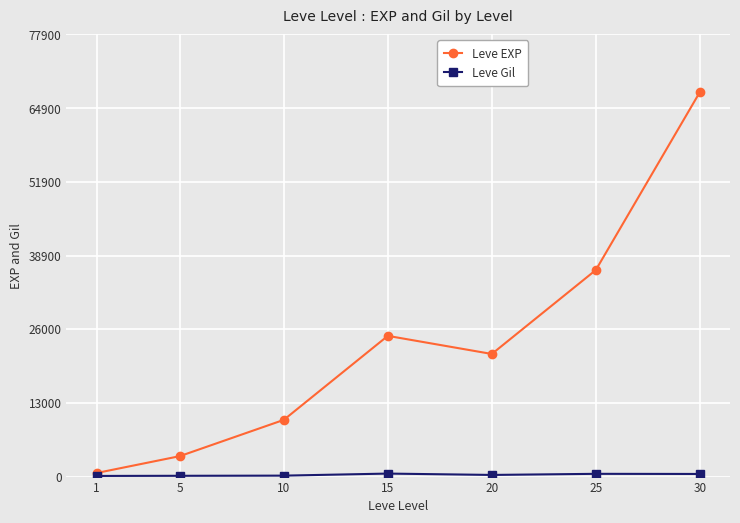

List the labels in order of Leve EXP value, smallest first.

1, 5, 10, 20, 15, 25, 30